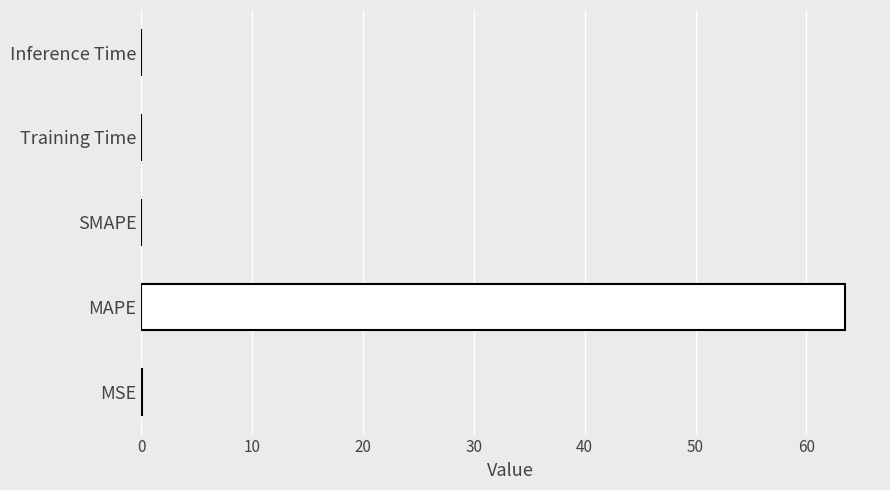

The chart shows a value of 0.0 at Training Time. True or false?

True